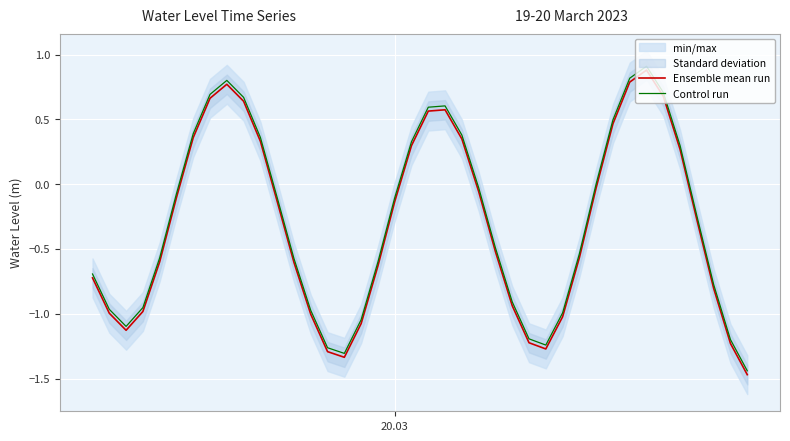

True or false: Ensemble mean run and Control run cross at least once.

False